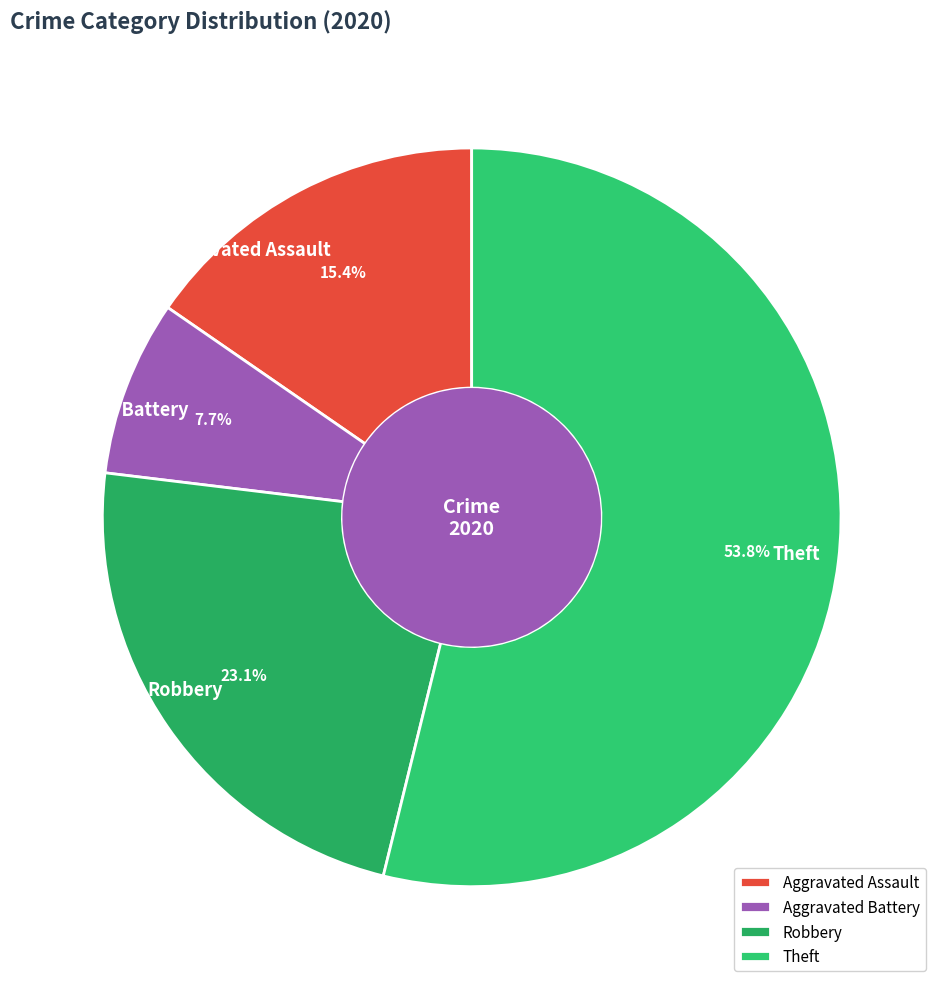

Is there a majority slice in this chart?

Yes